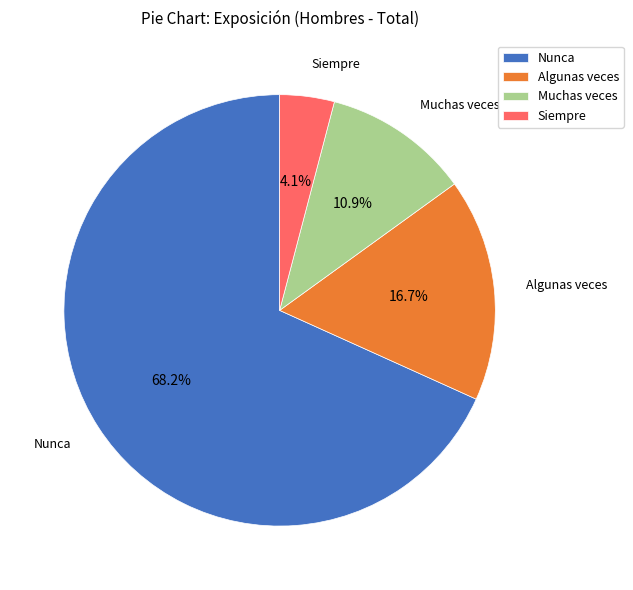

Between Muchas veces and Siempre, which is larger?

Muchas veces